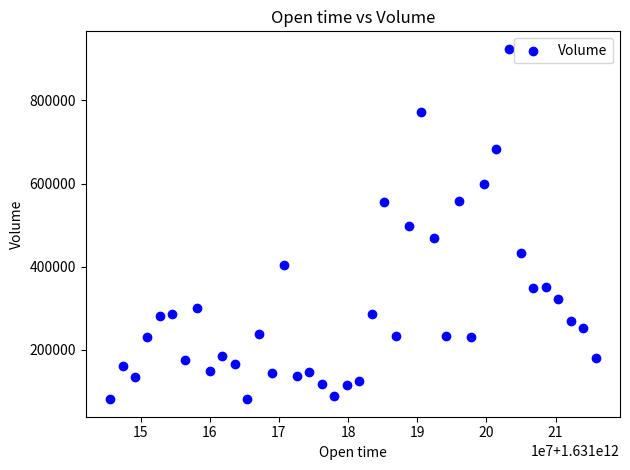

What is the range of Y values (max minus min)?

842723.7